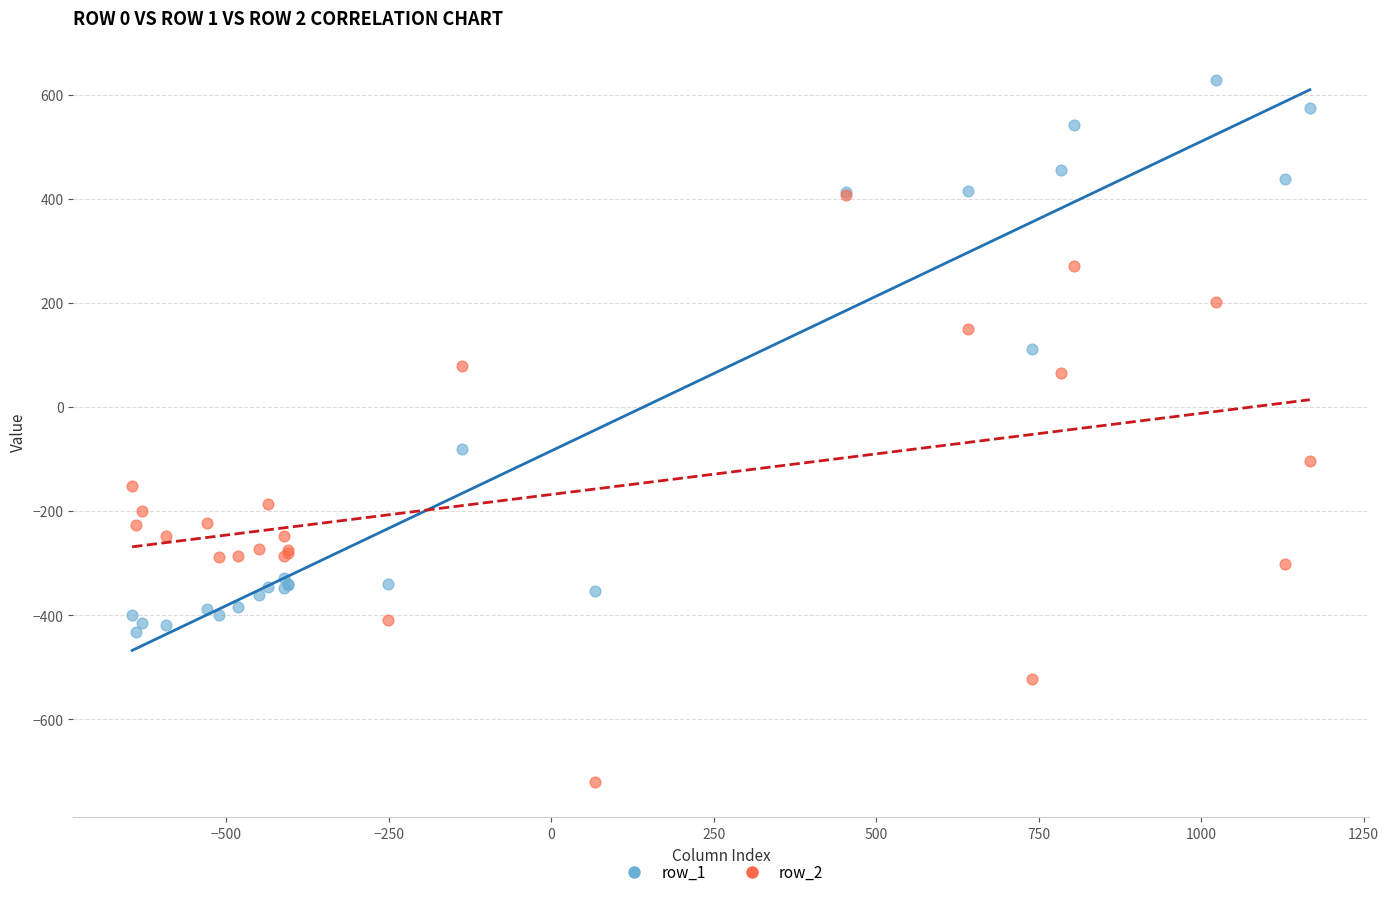

Across all series, what Y value is closest to -46?

-81.6